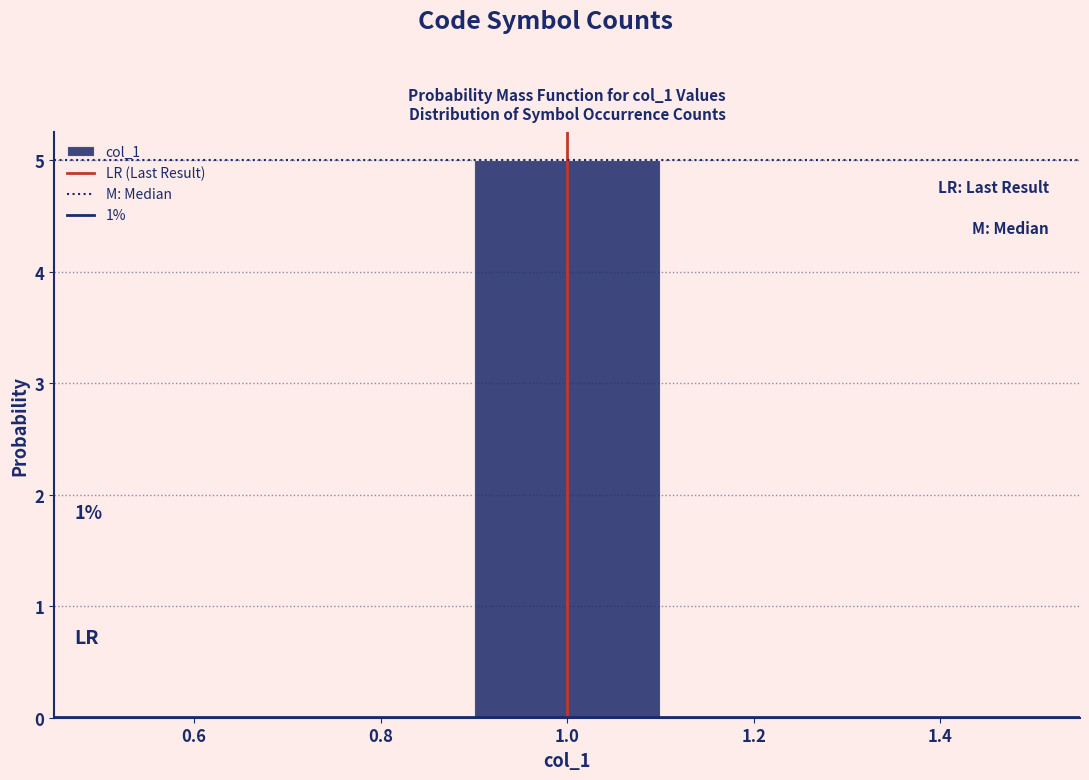

Over which range of the x-axis is the bar tallest?

0.9 to 1.1